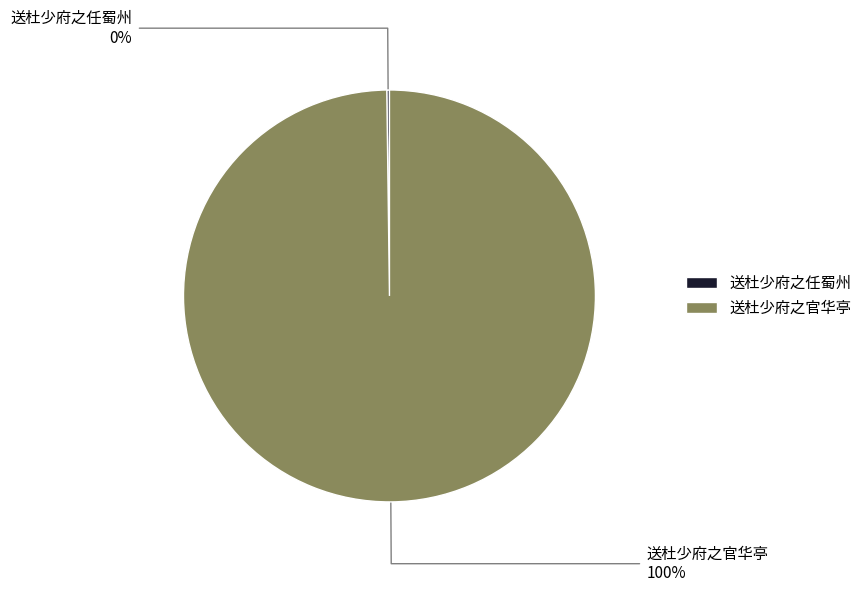

Is there any slice that represents more than half of the pie?

Yes